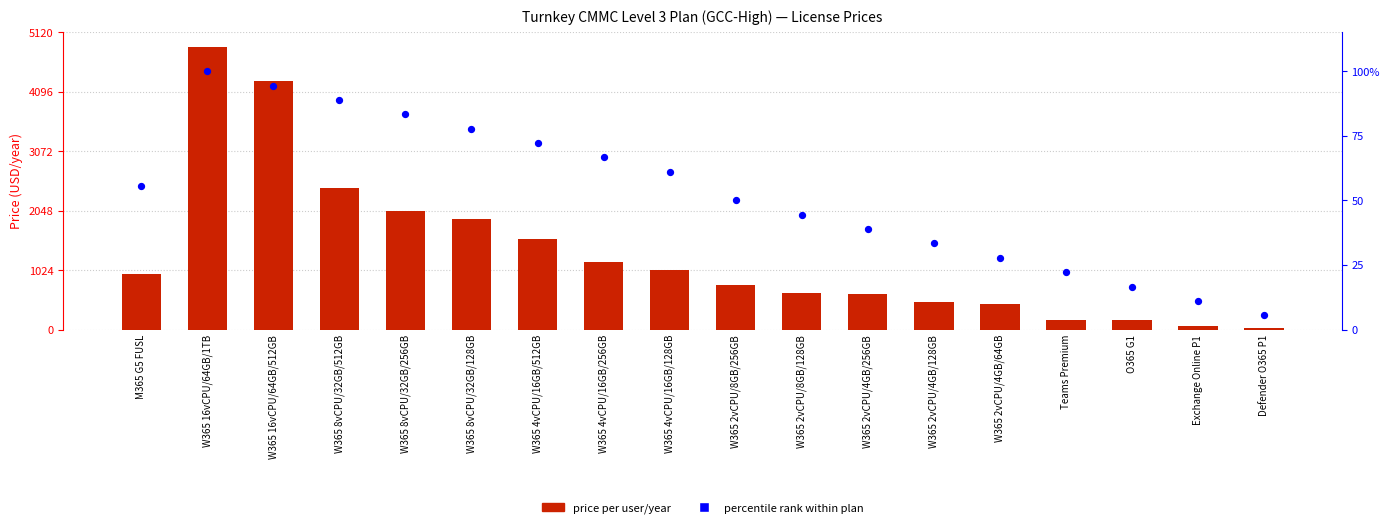

Which series contains the lowest Y value?

percentile rank within plan